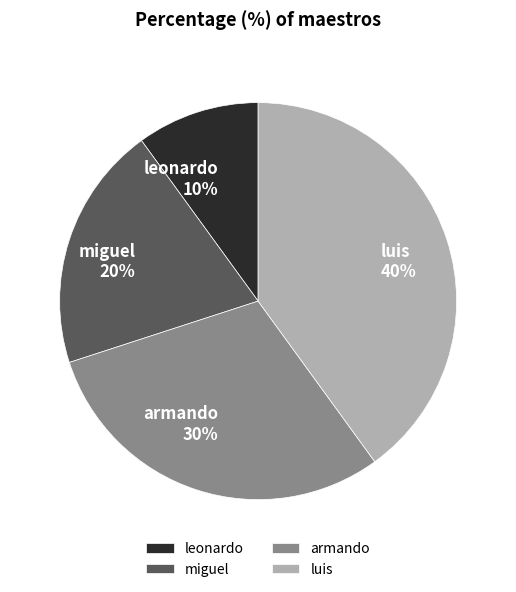

Do leonardo and miguel together represent more than half of the pie?

No